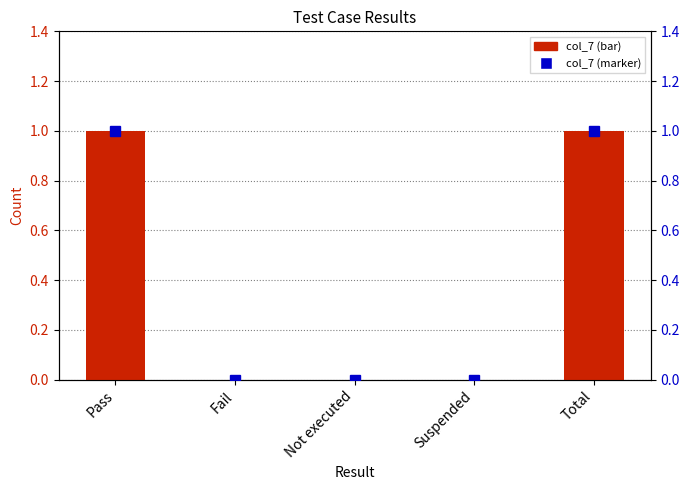

Reading left to right, extract all data points from this chart.

col_7: Pass=1	Fail=0	Not executed=0	Suspended=0	Total=1
col_7 marker: Pass=1	Fail=0	Not executed=0	Suspended=0	Total=1